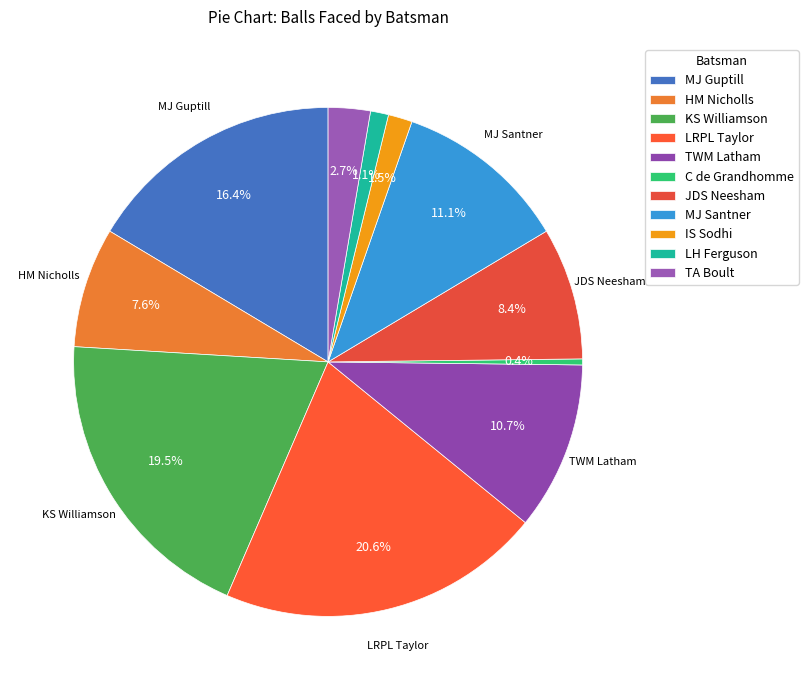

To the nearest percent, what is the difference between the MJ Santner and TA Boult slice percentages?

8%